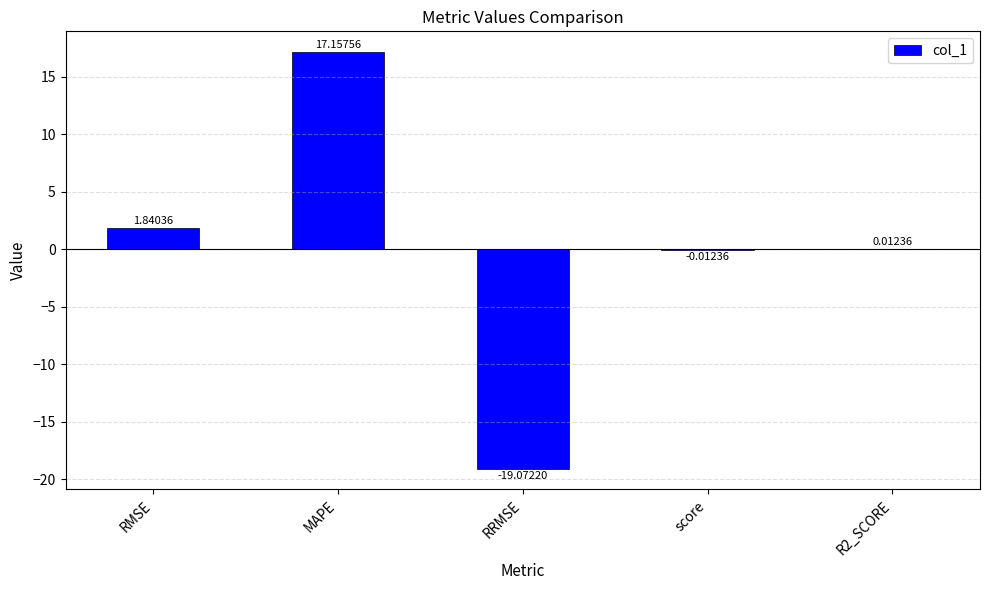

Where does the data first go above 0?

RMSE